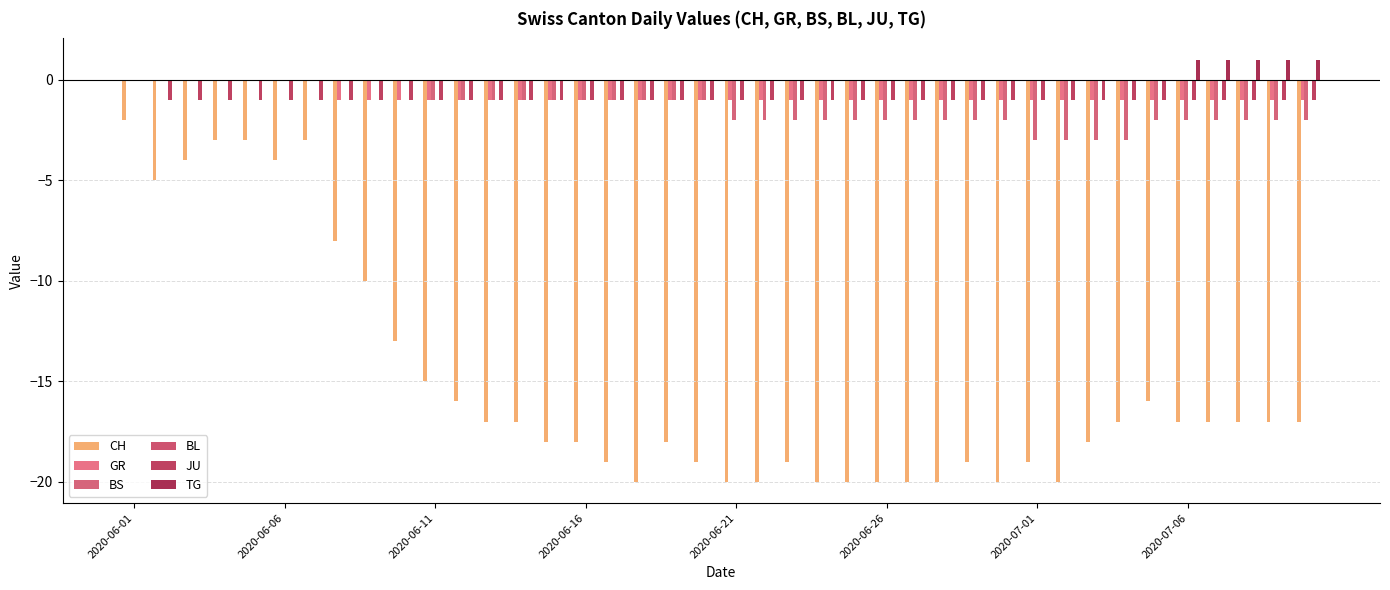

At which label is TG closest to 0?

2020-06-01